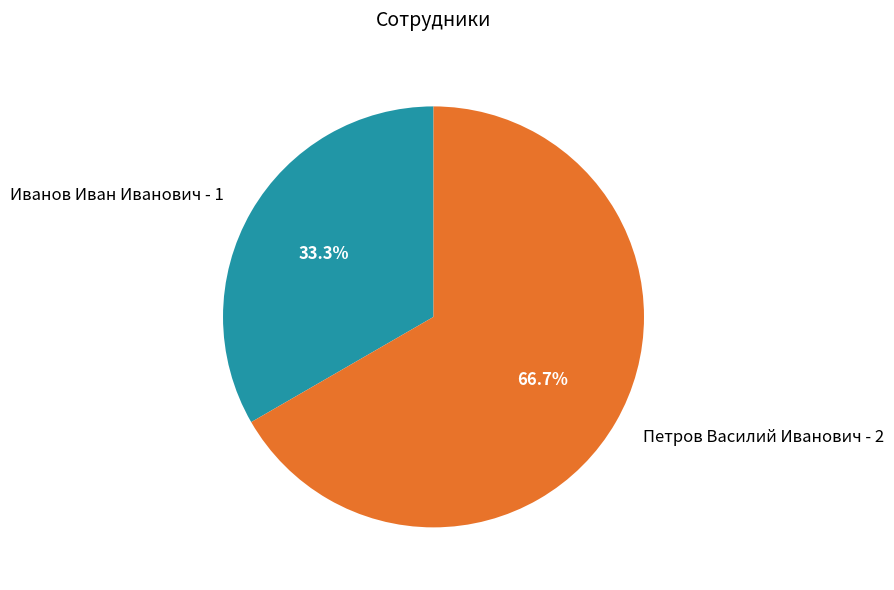

What percentage do Петров Василий Иванович and Иванов Иван Иванович together represent?

100.0%